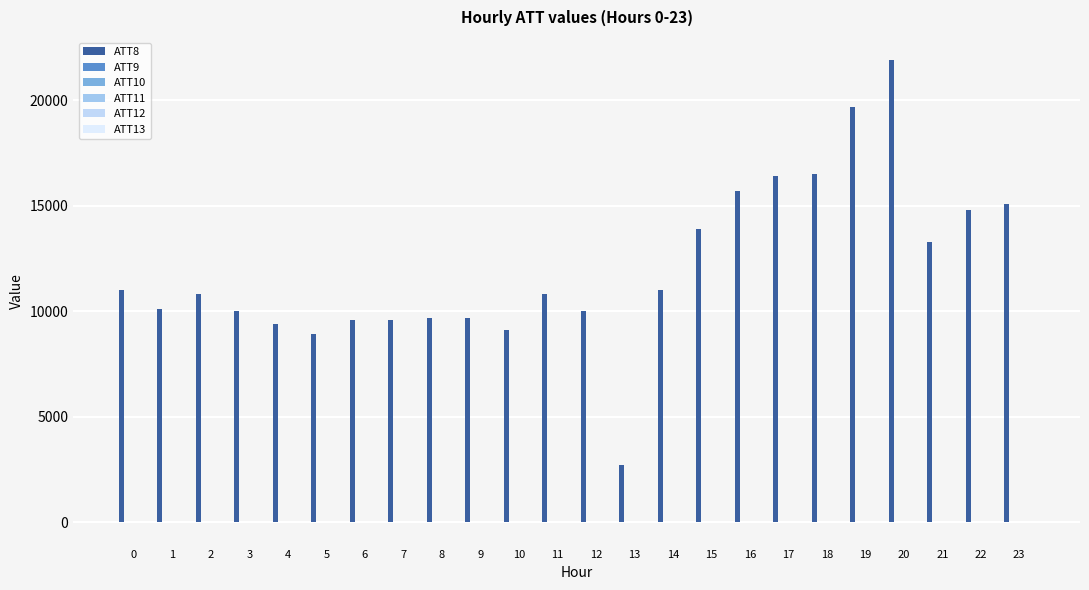

True or false: ATT9 has a value of -15.4 at 18.

False